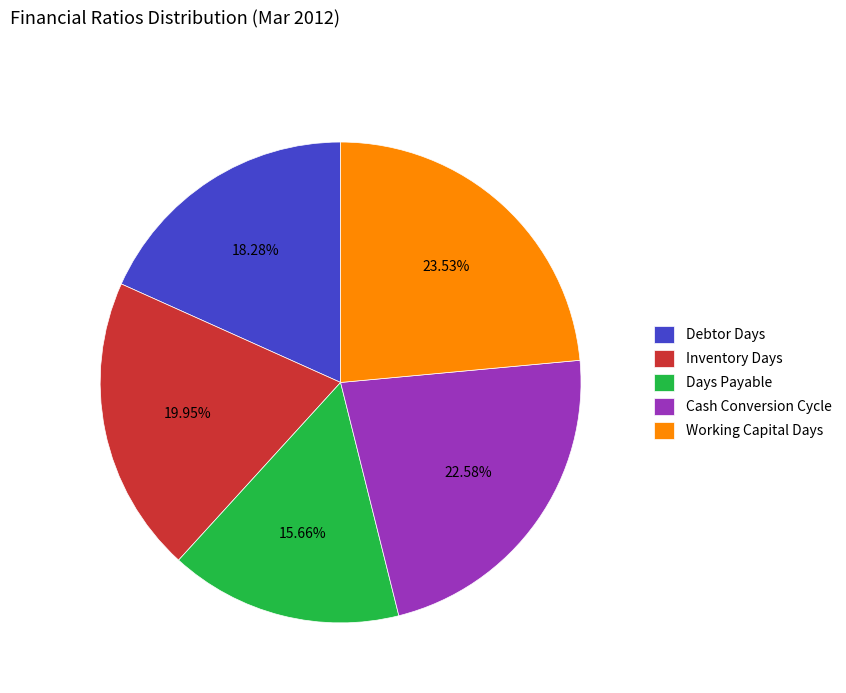

Is it true that Inventory Days is 20% of the pie?

True